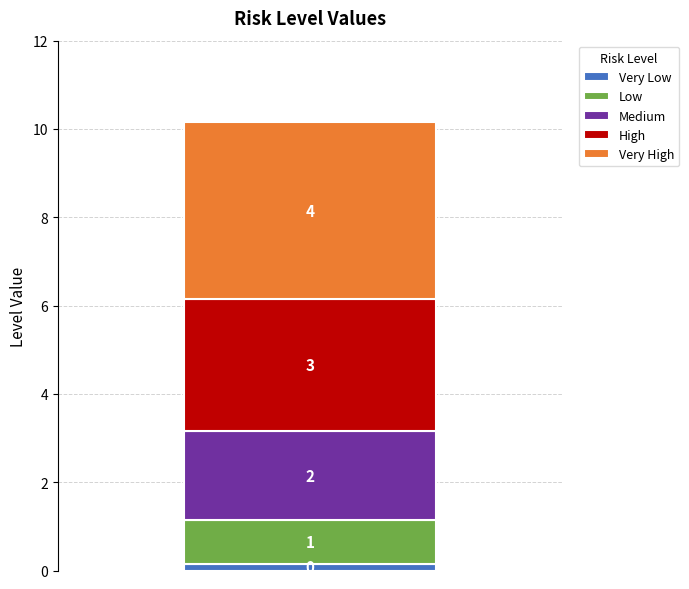

How many distinct data groups are displayed?

5